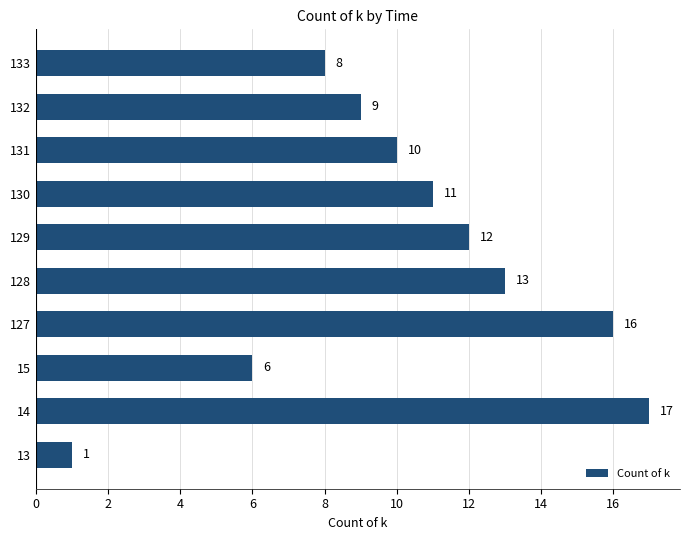

What is the smallest value displayed?

1